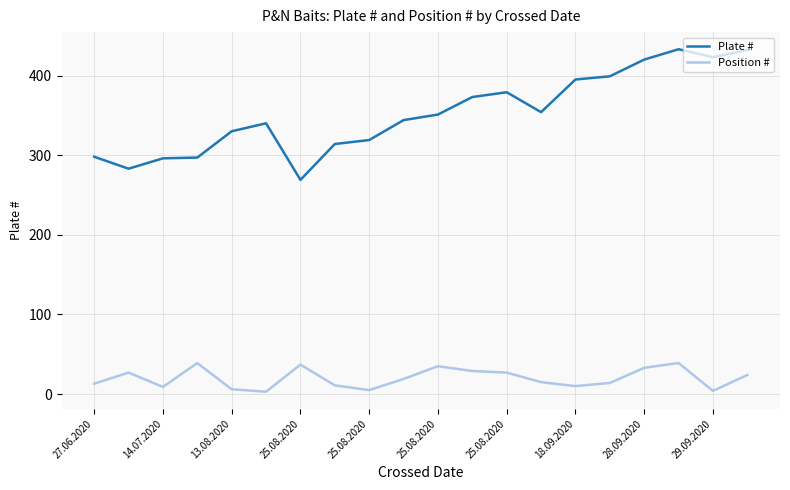

Is this an area chart (filled region under the line)?

No